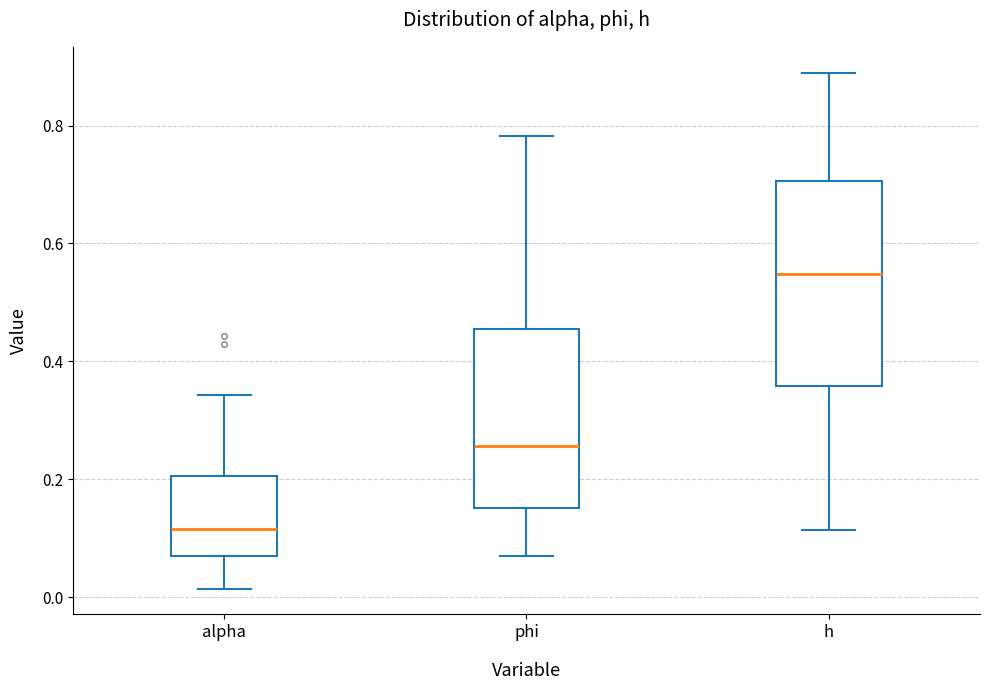

Reading left to right, transcribe this box plot: for each box, give where its median line is, the range the box spans, and where its two whiskers end, as read against the y-axis. The values are not printed on the chart, so give them approximately, as read against the axis.

alpha: median 0.12, box 0.08 to 0.20, whiskers 0.02 to 0.34
phi: median 0.26, box 0.16 to 0.46, whiskers 0.08 to 0.78
h: median 0.54, box 0.36 to 0.70, whiskers 0.12 to 0.88